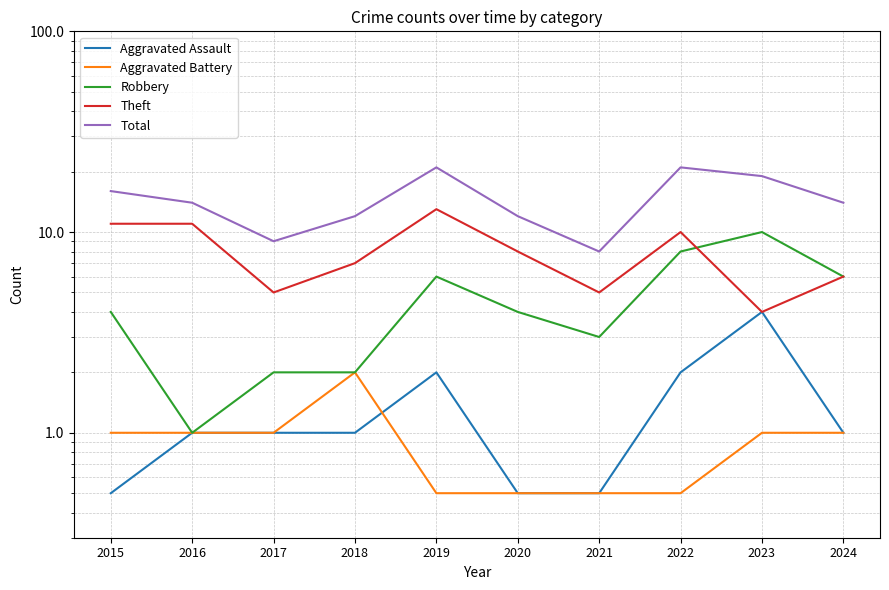

What is the value of the Theft point at the 2nd from the left?

11.0